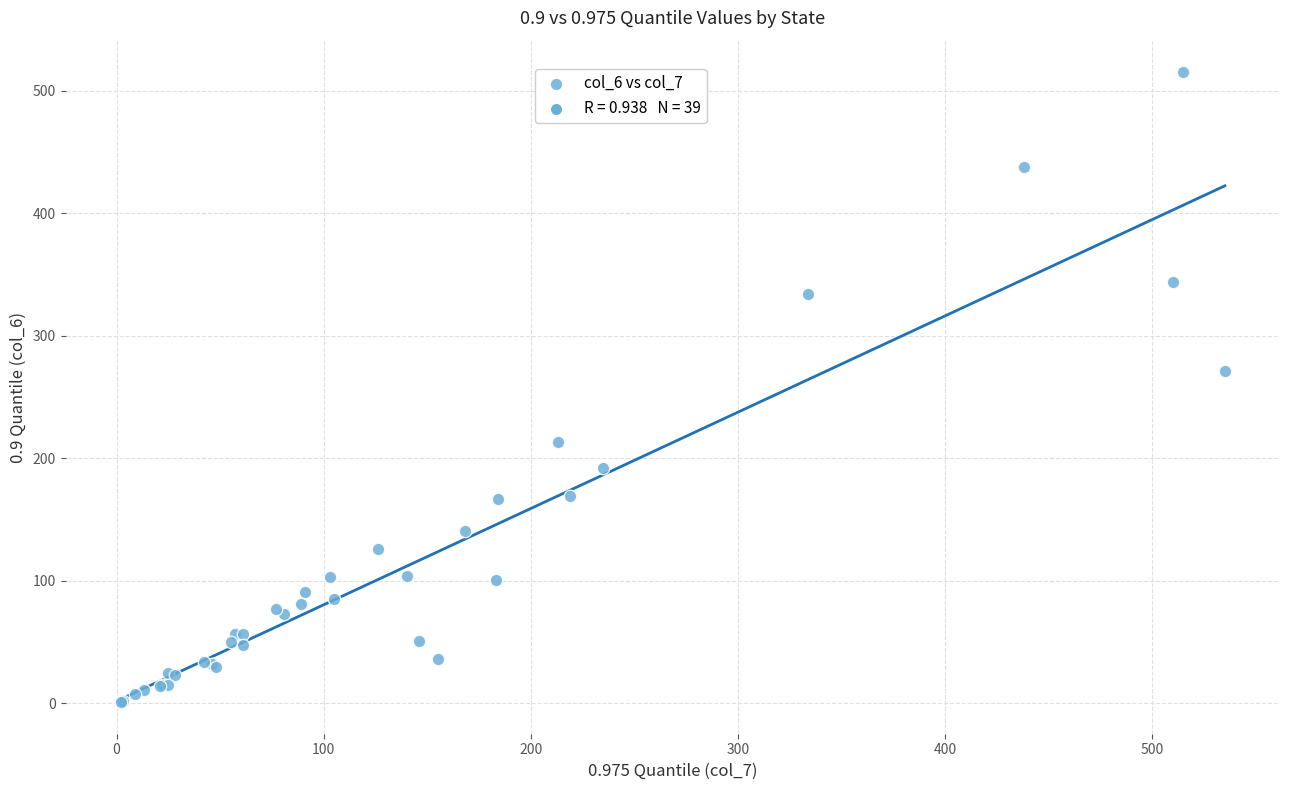

What Y value in the scatter plot is closest to 258?

271